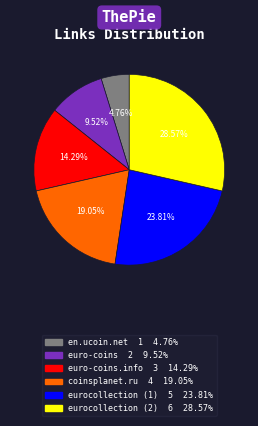

Count the number of slices in the pie.

6